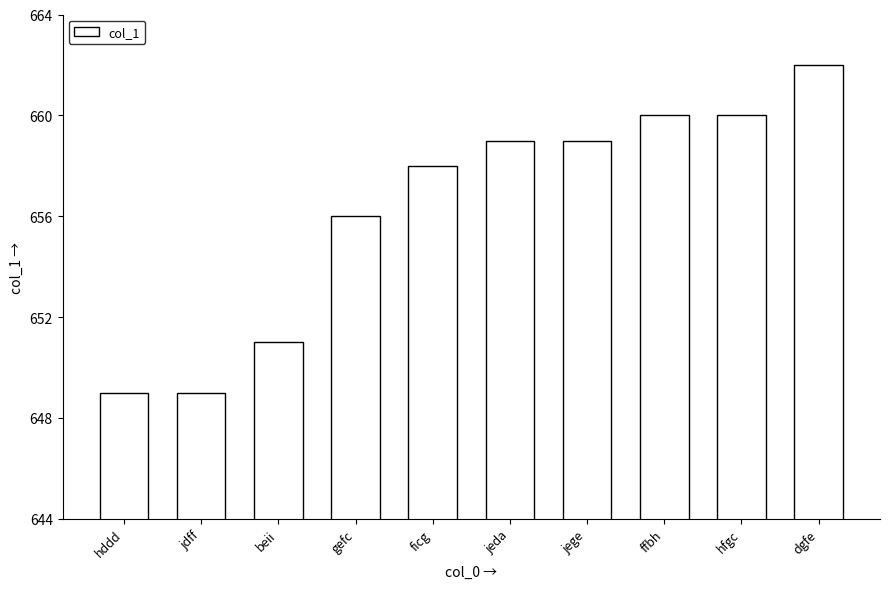

Reading left to right, transcribe all the data shown in this chart.

hddd=649	jdff=649	beii=651	gefc=656	ficg=658	jeda=659	jege=659	ffbh=660	hfgc=660	dgfe=662